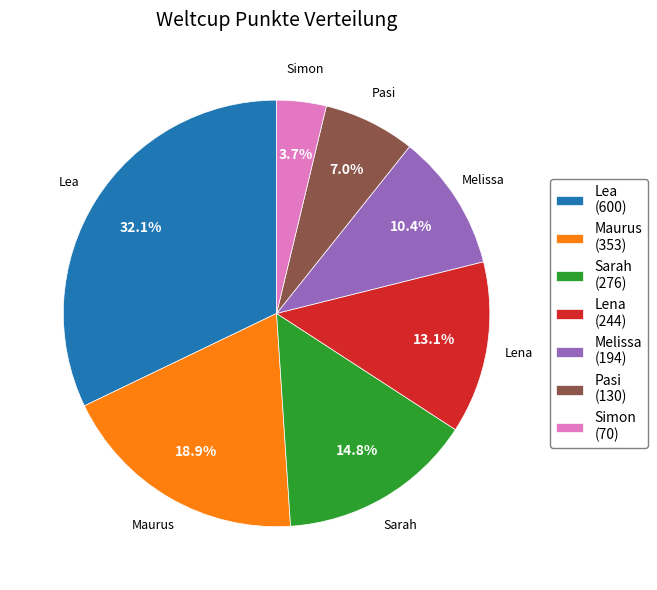

To the nearest percent, what portion does Sarah represent?

15%